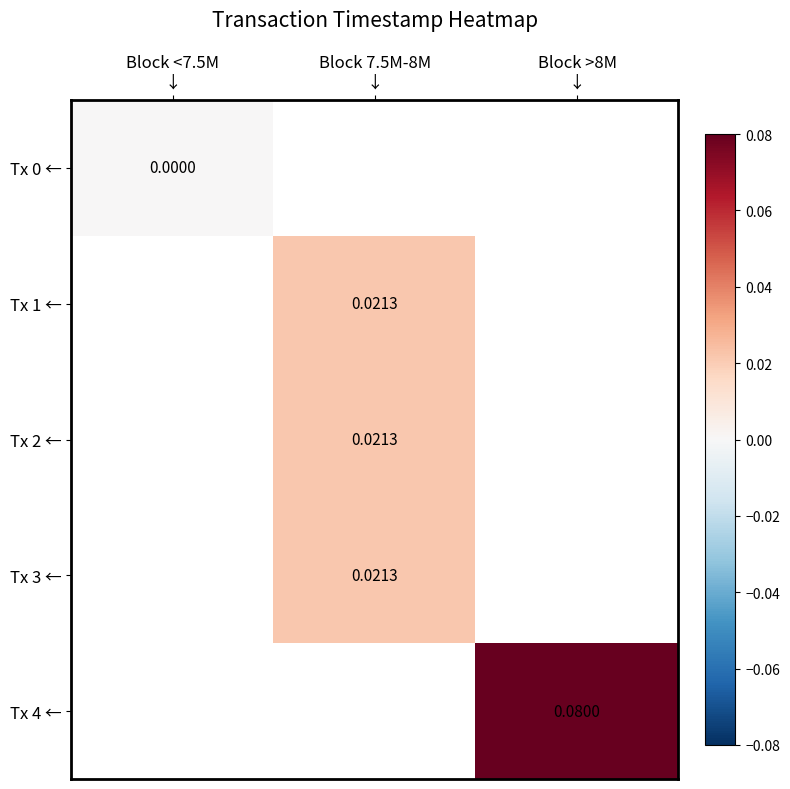

How many values in Tx 3 ← are above zero?

1